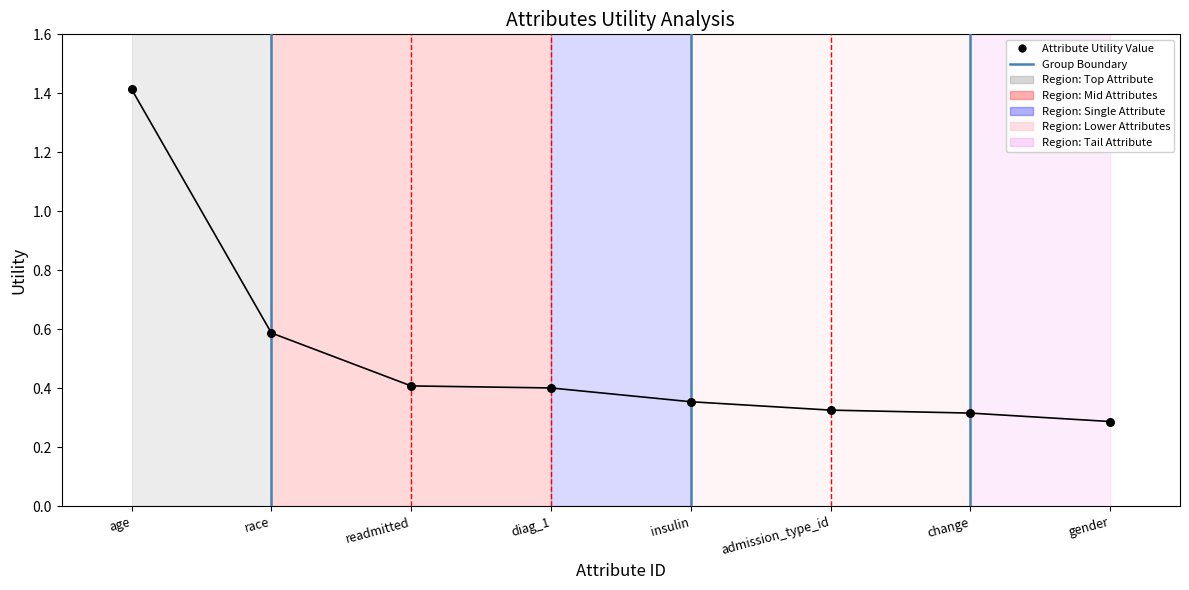

Between insulin and change, which is larger?

insulin